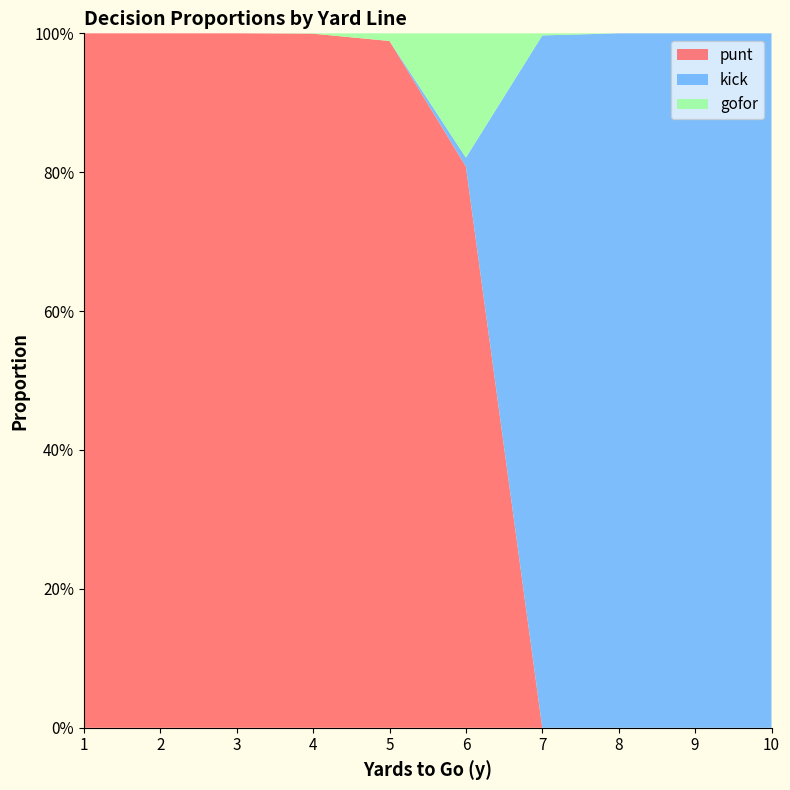

Reading right to left, list all the values displayed in this chart.

punt: 10=0.0	9=0.0	8=0.0	7=0.0	6=0.8	5=1.0	4=1.0	3=1.0	2=1.0	1=1.0
kick: 10=1.0	9=1.0	8=1.0	7=1.0	6=0.0	5=0.0	4=0.0	3=0.0	2=0.0	1=0.0
gofor: 10=0.0	9=0.0	8=0.0	7=0.0	6=0.2	5=0.0	4=0.0	3=0.0	2=0.0	1=0.0